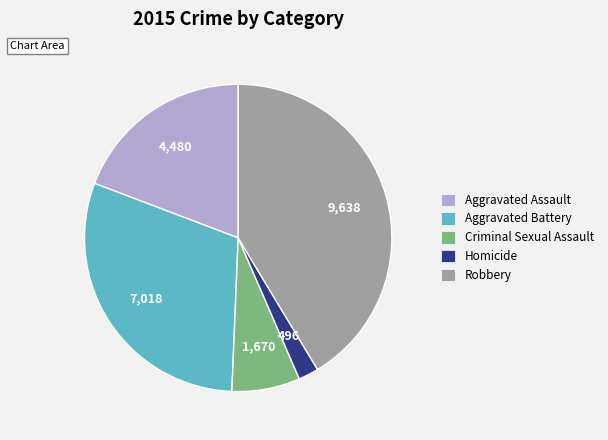

What is the largest slice in the pie chart?

Robbery